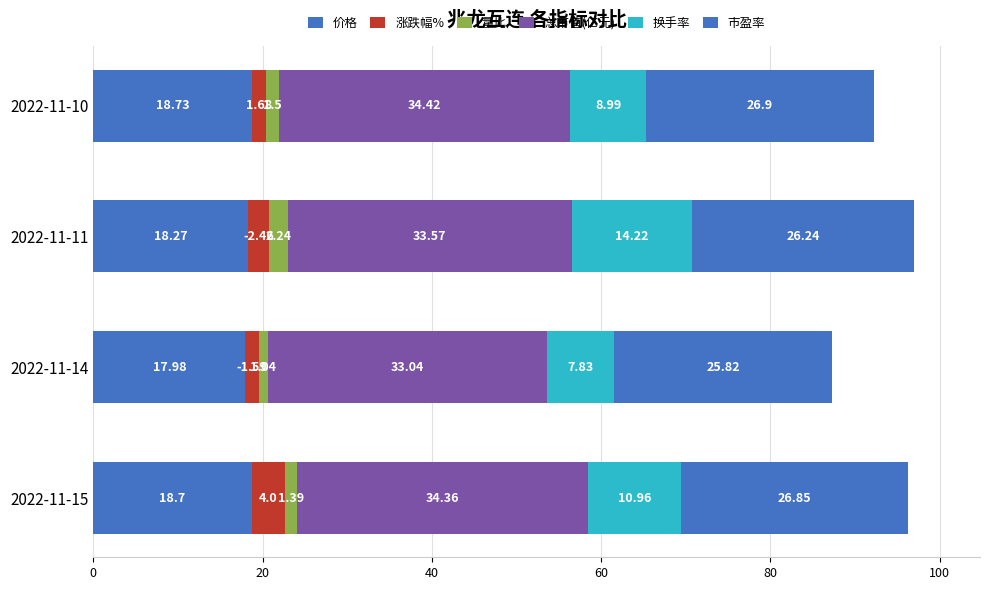

Reading left to right, list all the values displayed in this chart.

价格: 18.7	18.0	18.3	18.7
涨跌幅%: 4.0	1.6	2.5	1.7
量比: 1.4	1.0	2.2	1.5
总市值(亿元): 34.4	33.0	33.6	34.4
换手率: 11.0	7.8	14.2	9.0
市盈率: 26.8	25.8	26.2	26.9